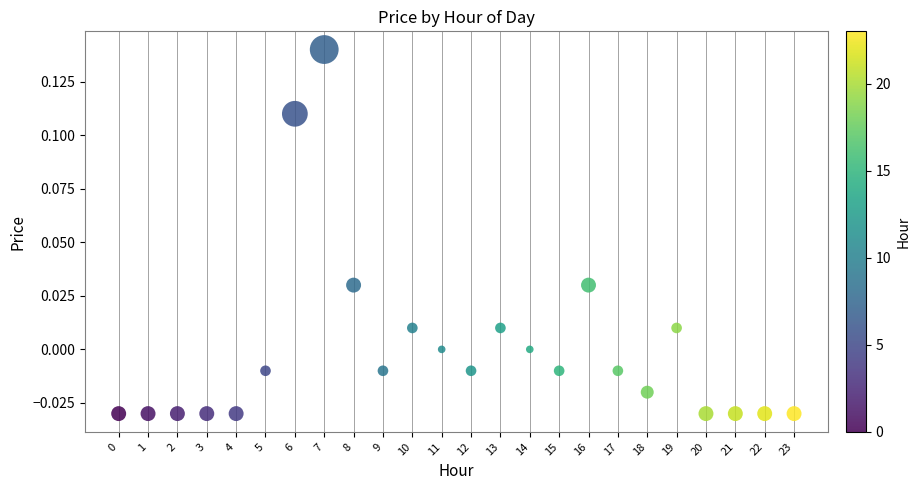

Count the number of points in this scatter plot.

24